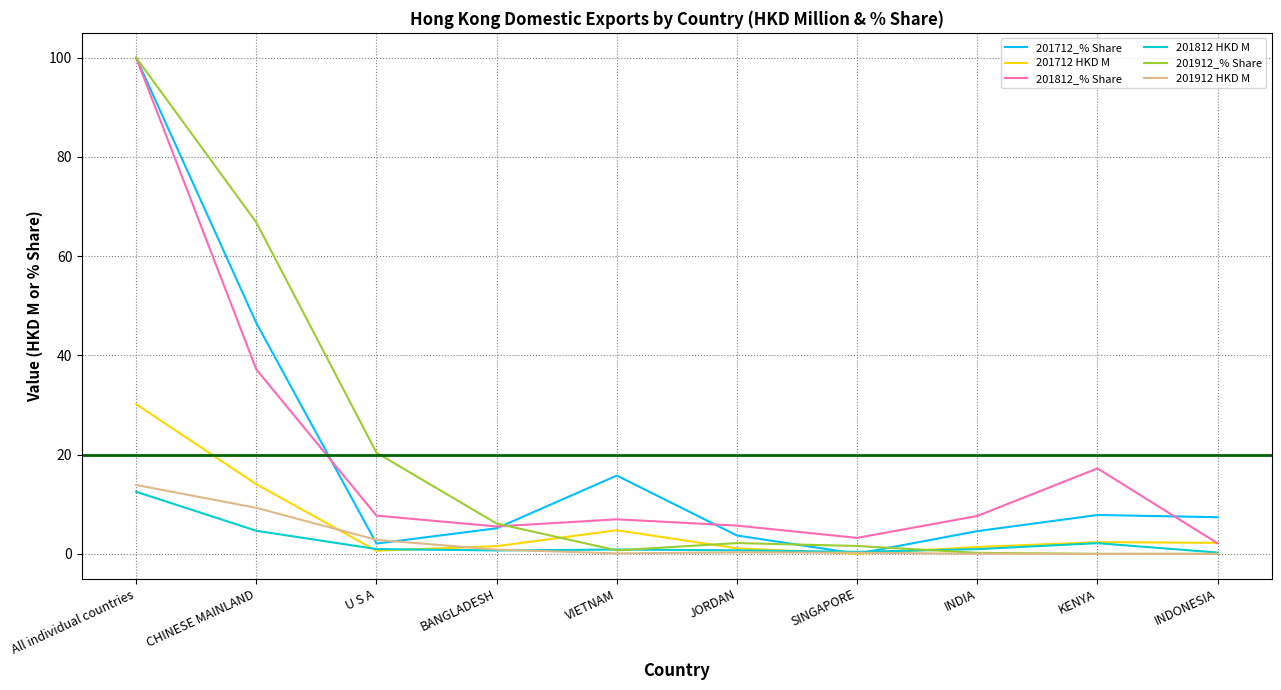

Is the value of 201812 HKD M at INDONESIA greater than the value of 201812_% Share at All individual countries?

No